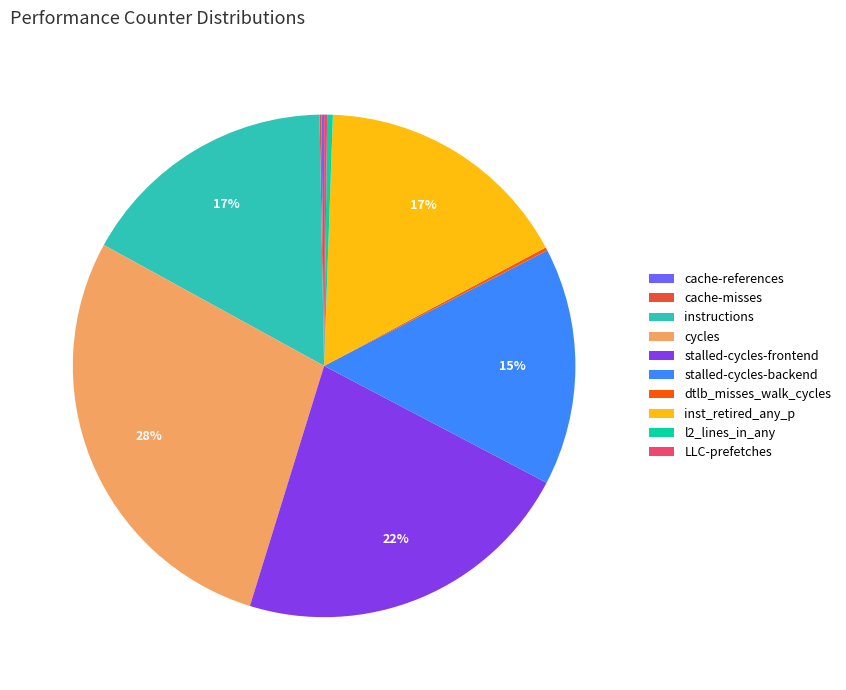

Combined, do inst_retired_any_p and cycles account for over 50%?

No